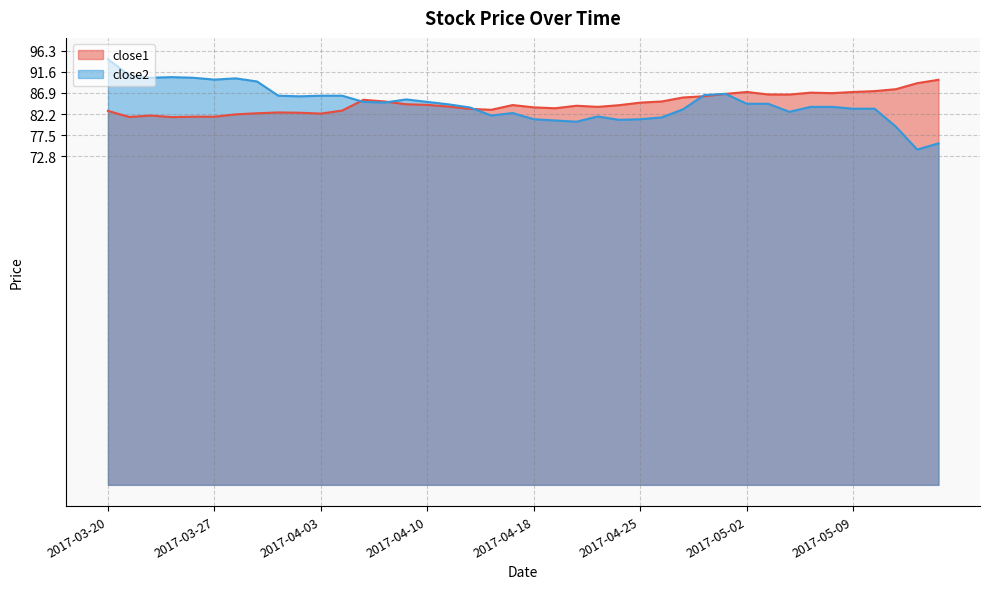

What is the label of the 38th point from the right?

2017-03-22